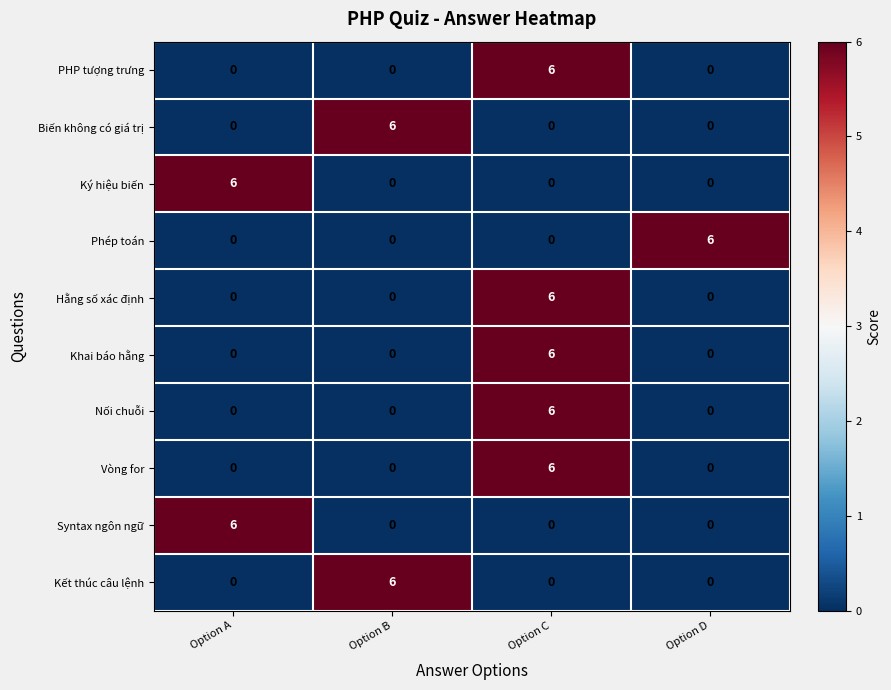

At which category is the sum across all series the highest?

Option C